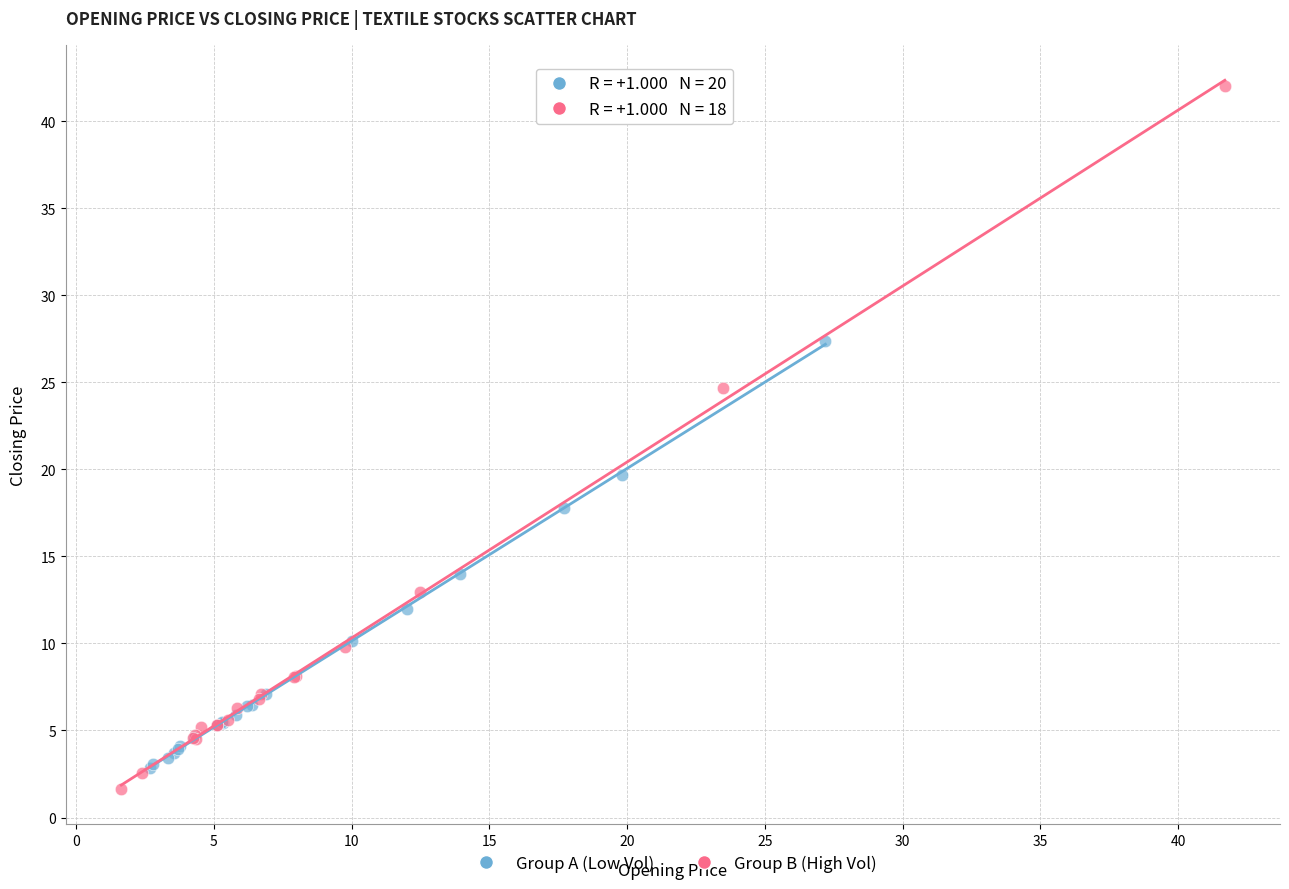

Which series reaches the maximum Y coordinate?

Group B (High Vol)